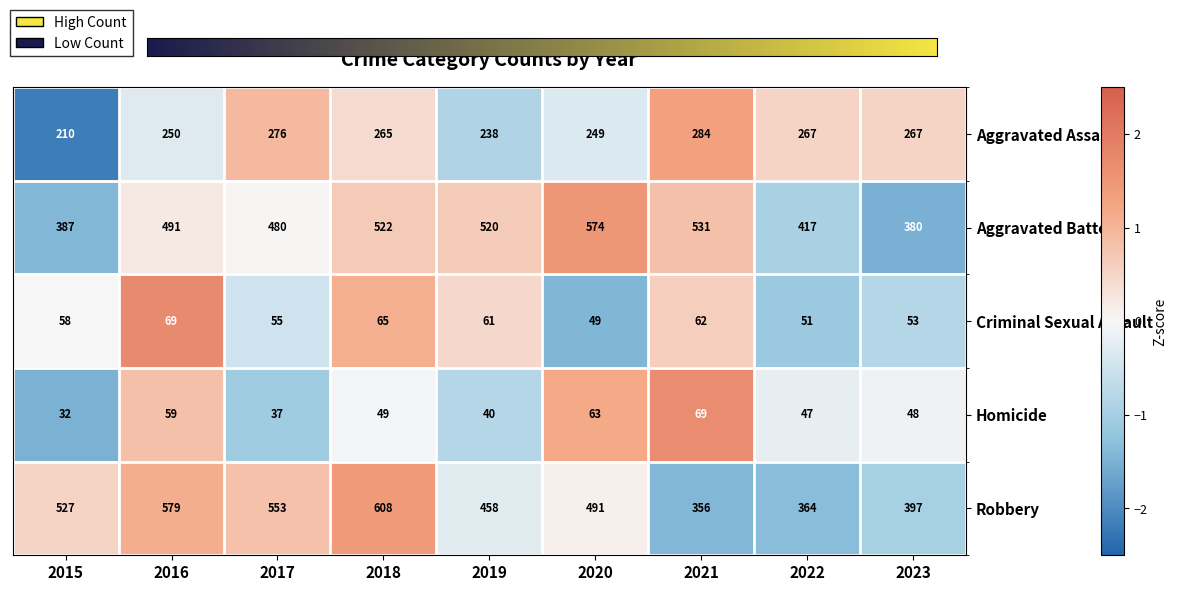

The Aggravated Battery series shows 765 at 2017. True or false?

False